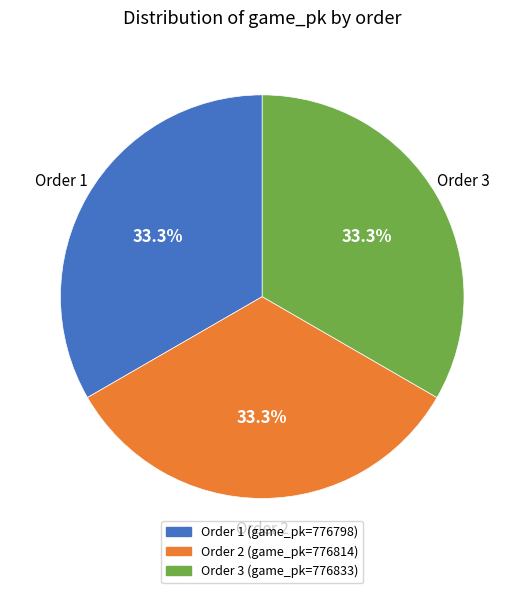

How many slices are in this pie chart?

3